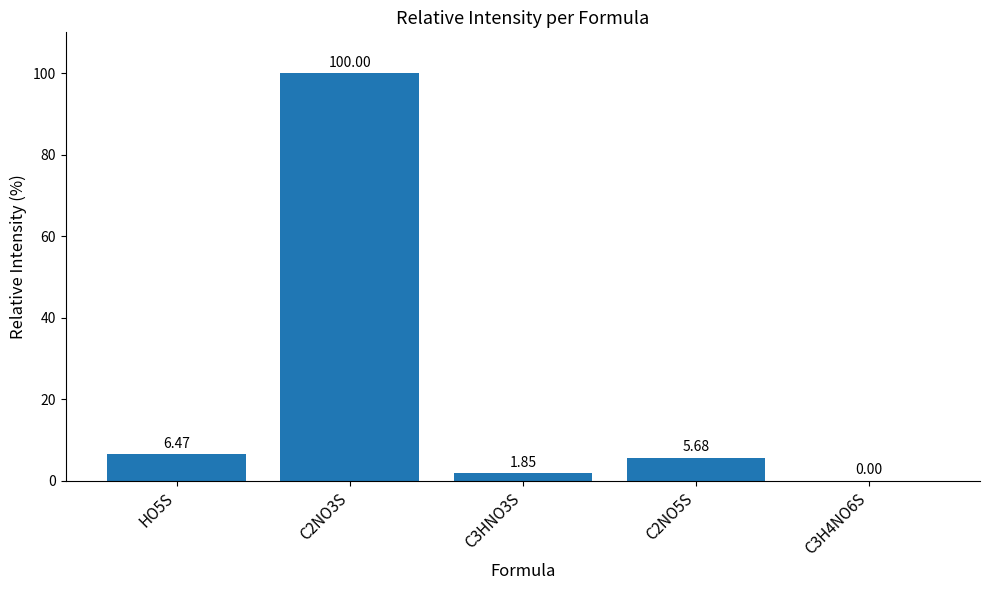

What is the maximum value shown in the chart?

100.0